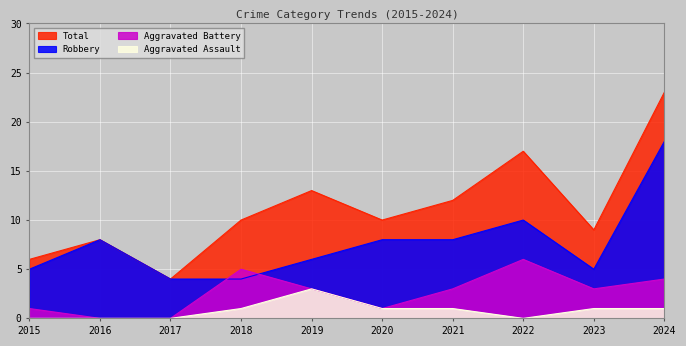

True or false: Robbery has more than 2 interior local peaks.

False